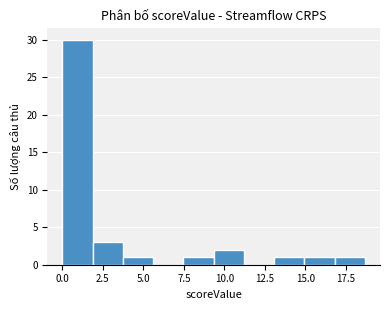

Read against the x-axis, roughly where is the centre of the tallest bar?

1.0